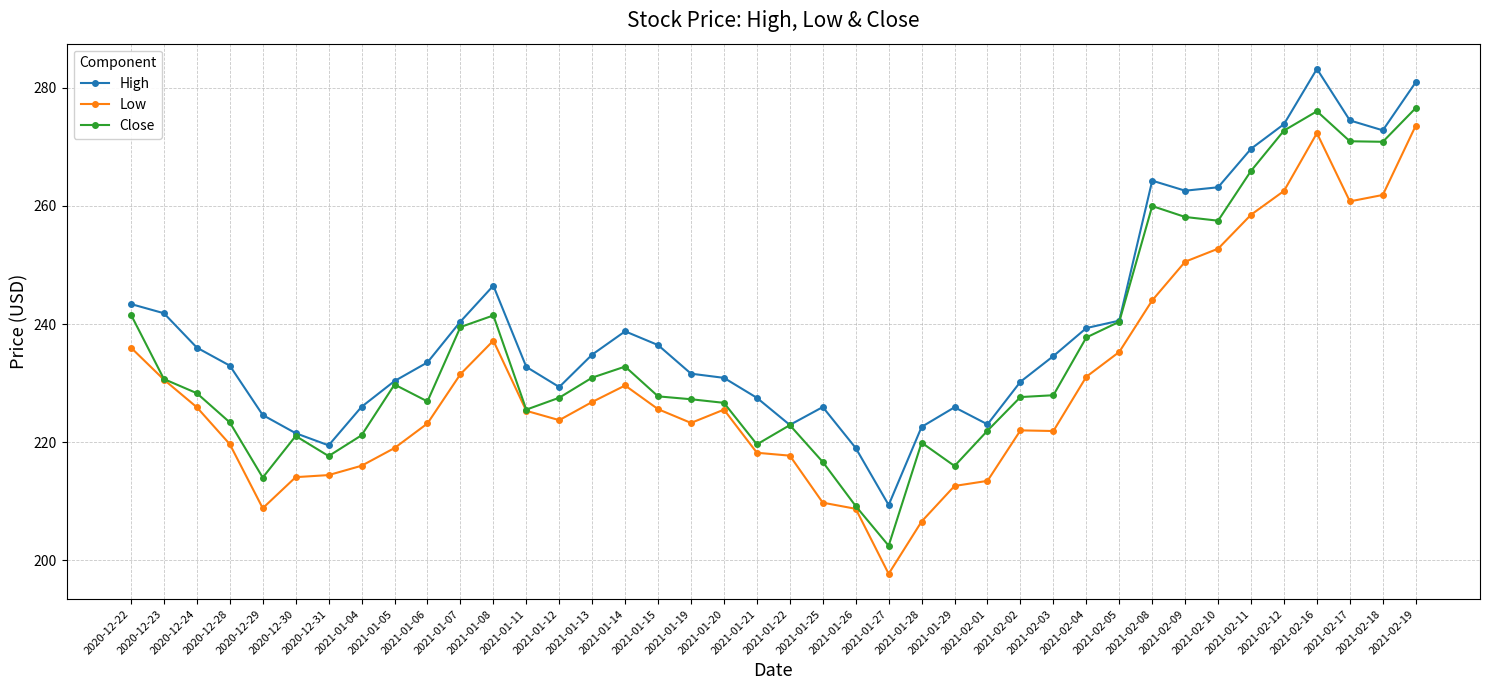

Which series has the widest spread of values?

Low